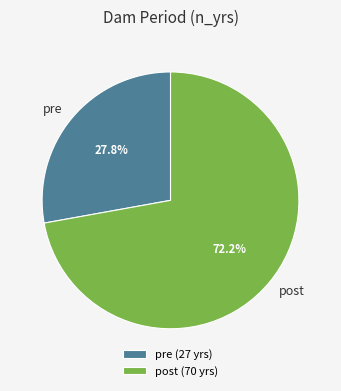

Is it true that pre is 28% of the pie?

True